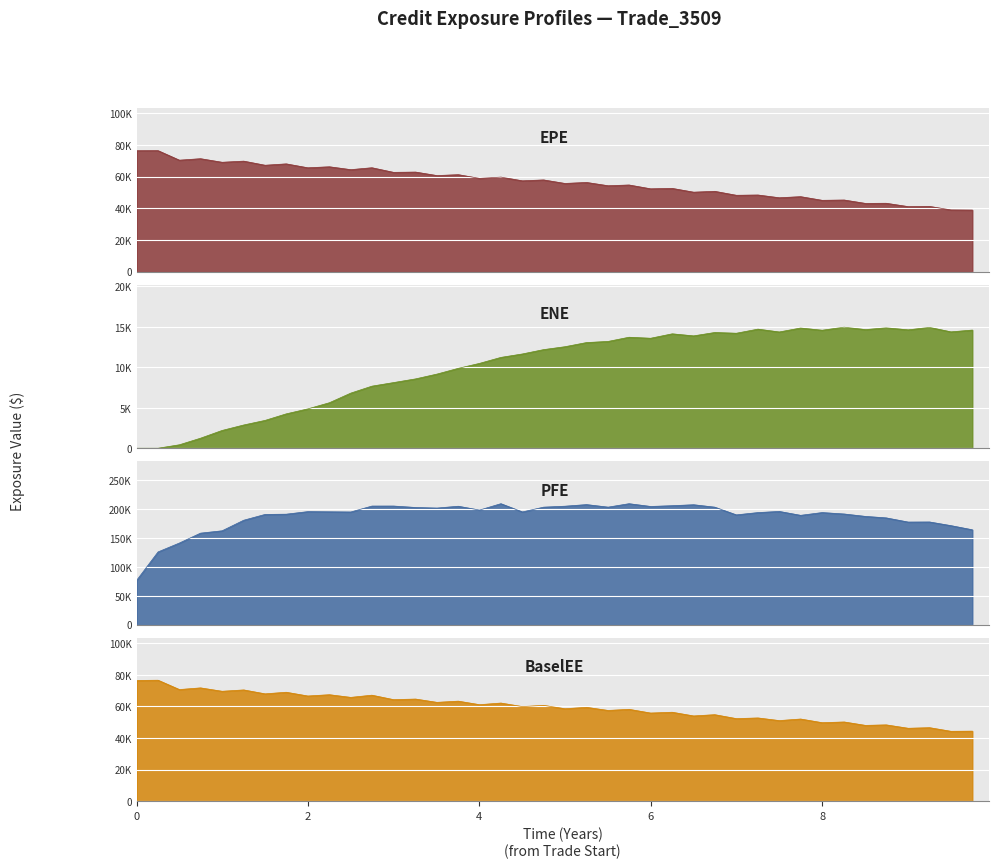

What is the value of the PFE point at the 30th from the left?

193790.0